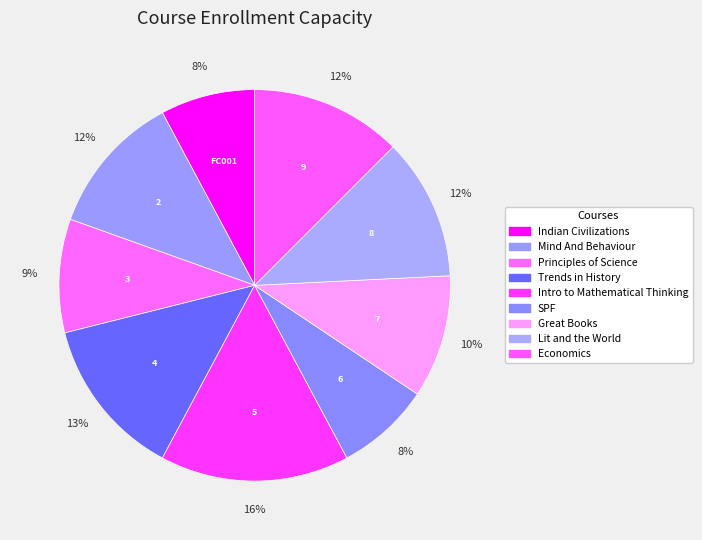

To the nearest percent, what is the difference between the largest and smallest slice percentages?

8%